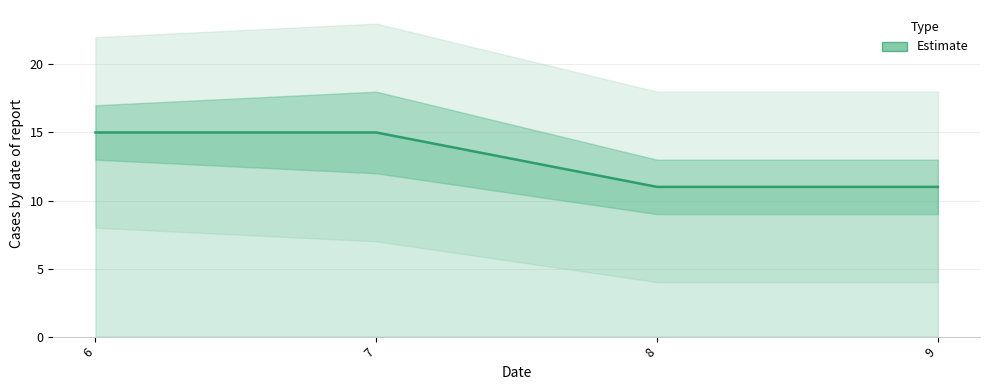

What is the greatest value displayed?

15